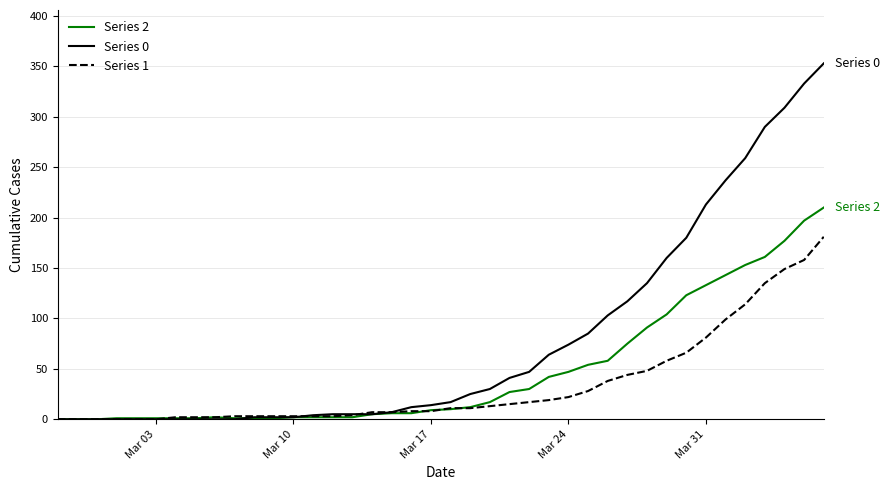

Which series has the largest total across all categories?

Series 0